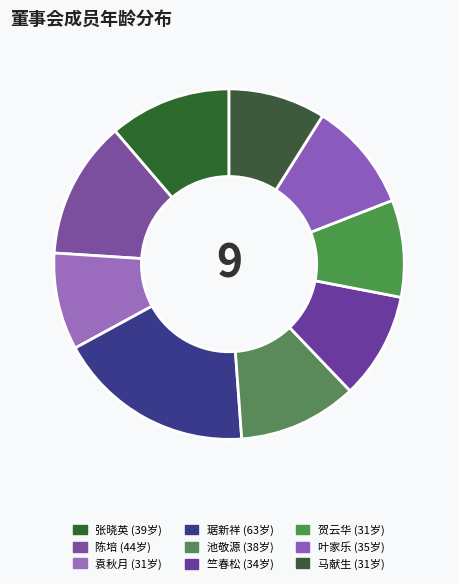

Does 马献生 represent more than half of the total?

No